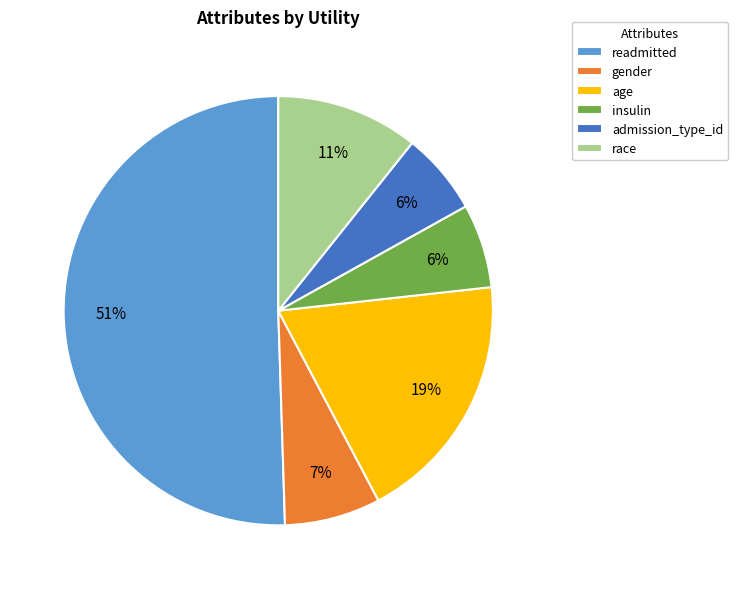

To the nearest percent, what portion does age represent?

19%